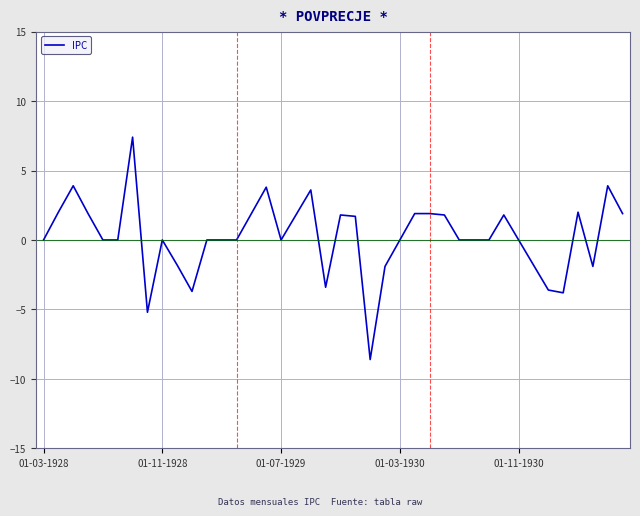

What is the difference between the maximum and minimum values?

16.0